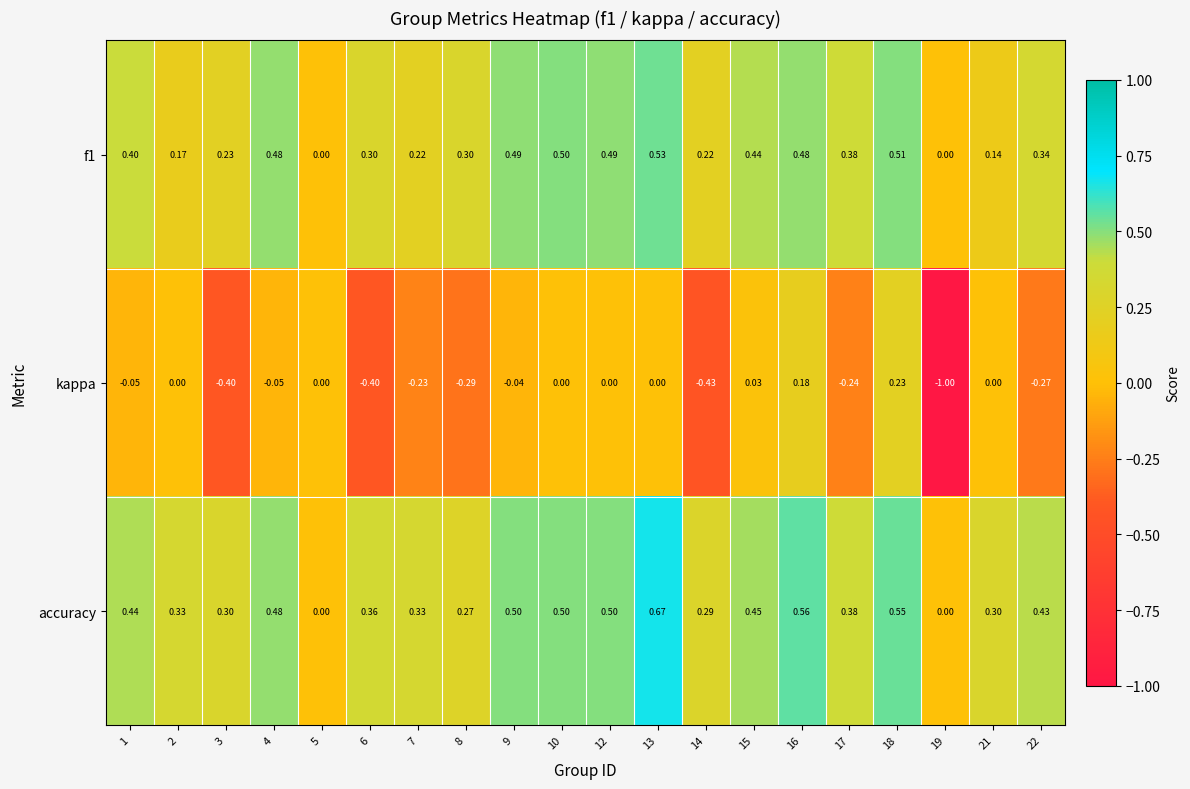

Which series has the widest spread of values?

kappa